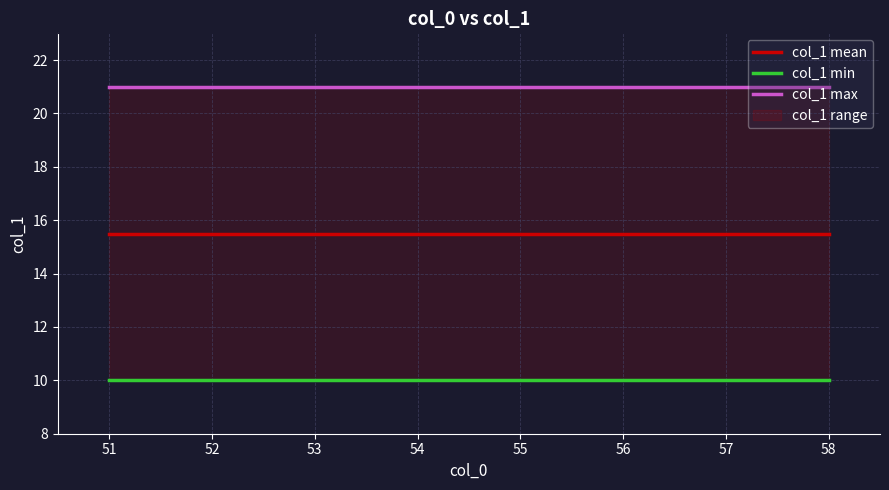

List the series in order of their peak value, highest first.

col_1 max, col_1 mean, col_1 min